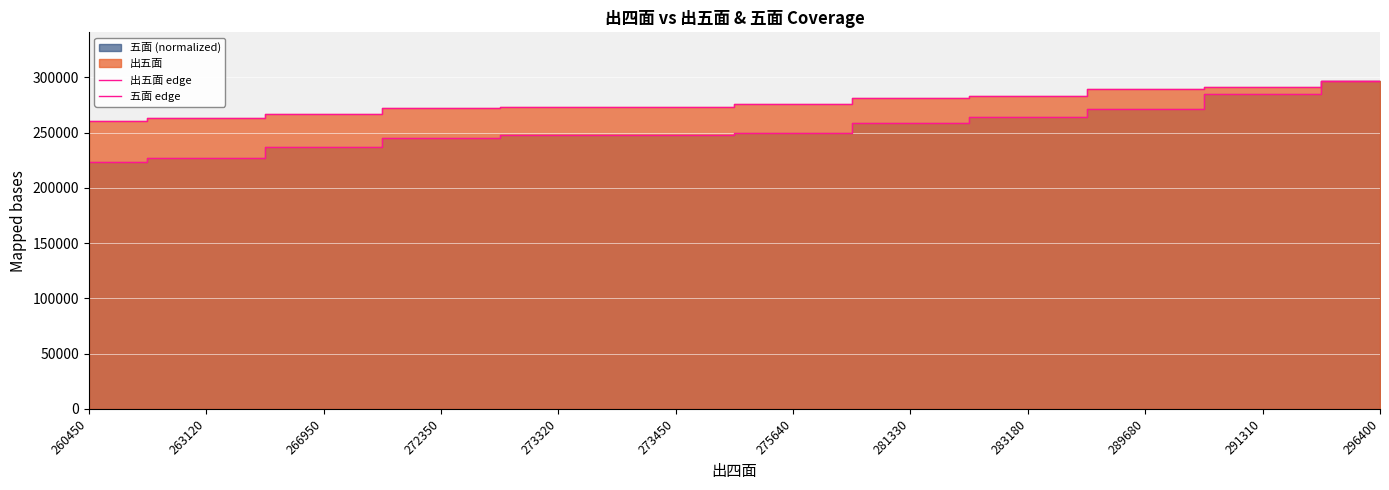

The 出五面 edge series shows 63900.1 at 260450. True or false?

False